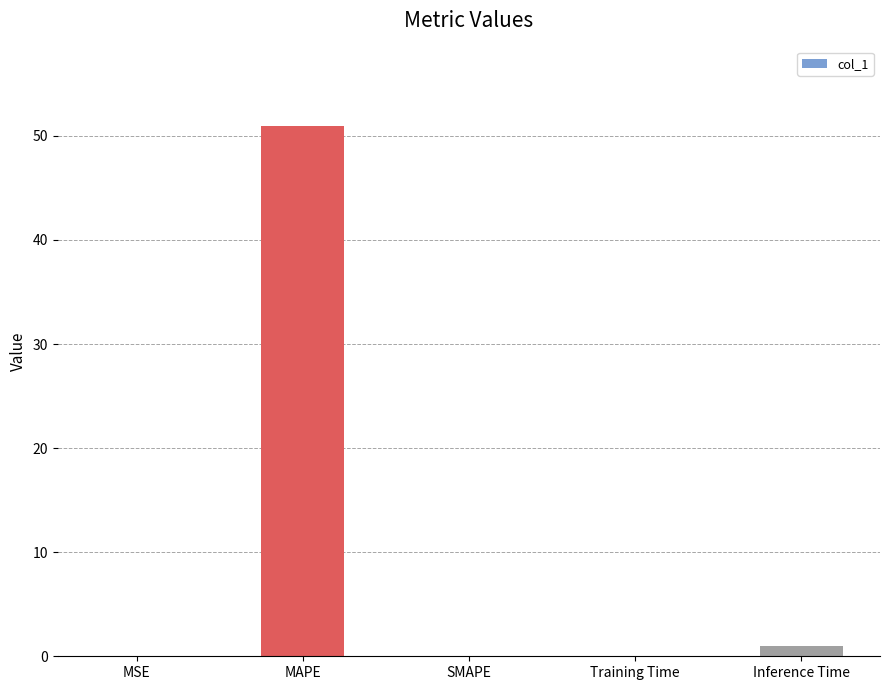

At which category does the chart reach its peak across all series?

MAPE